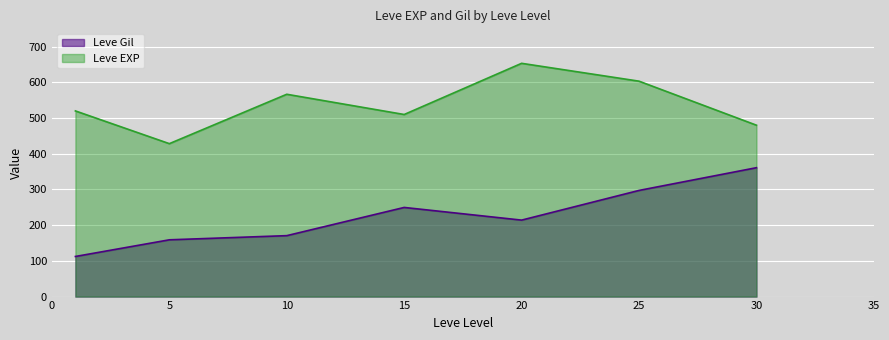

What is the difference between the second highest and second lowest values in the Leve EXP series?

123.3